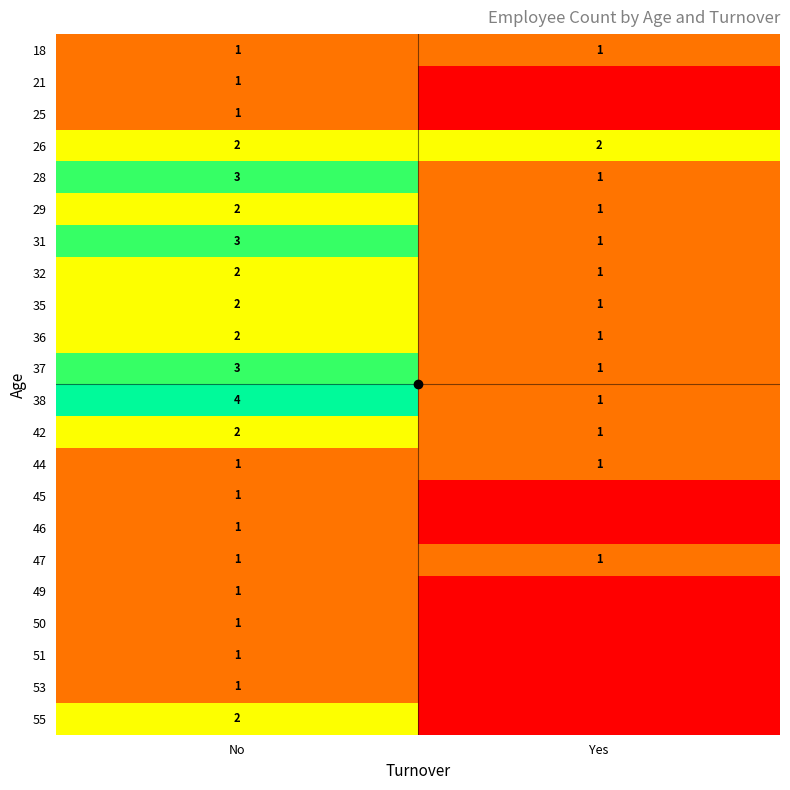

What is the difference between the highest and lowest values at No?

3